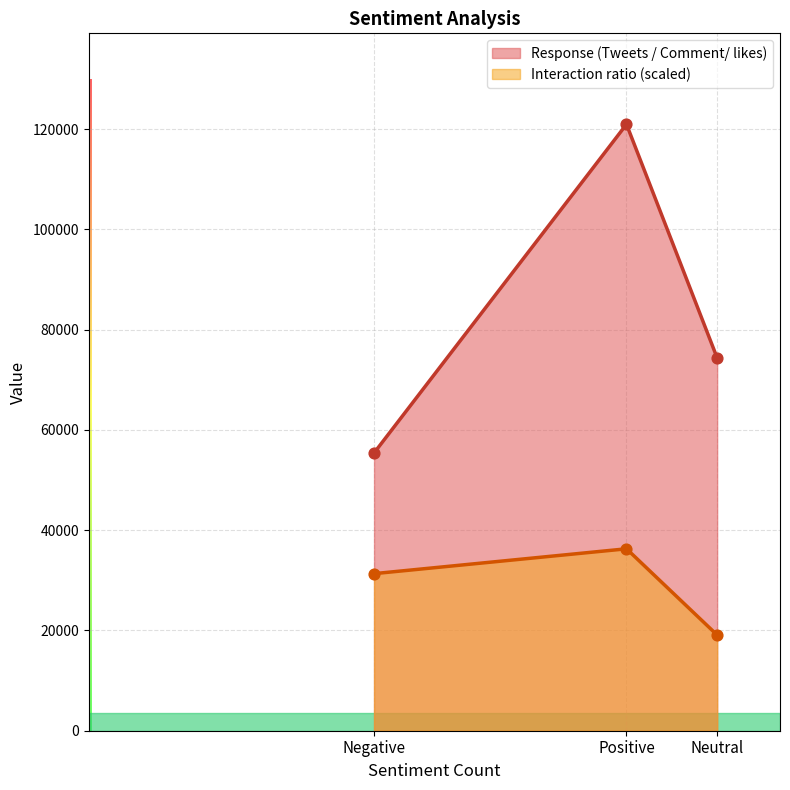

What are all the series names shown in the legend?

Response (Tweets / Comment/ likes), Interaction ratio (scaled)